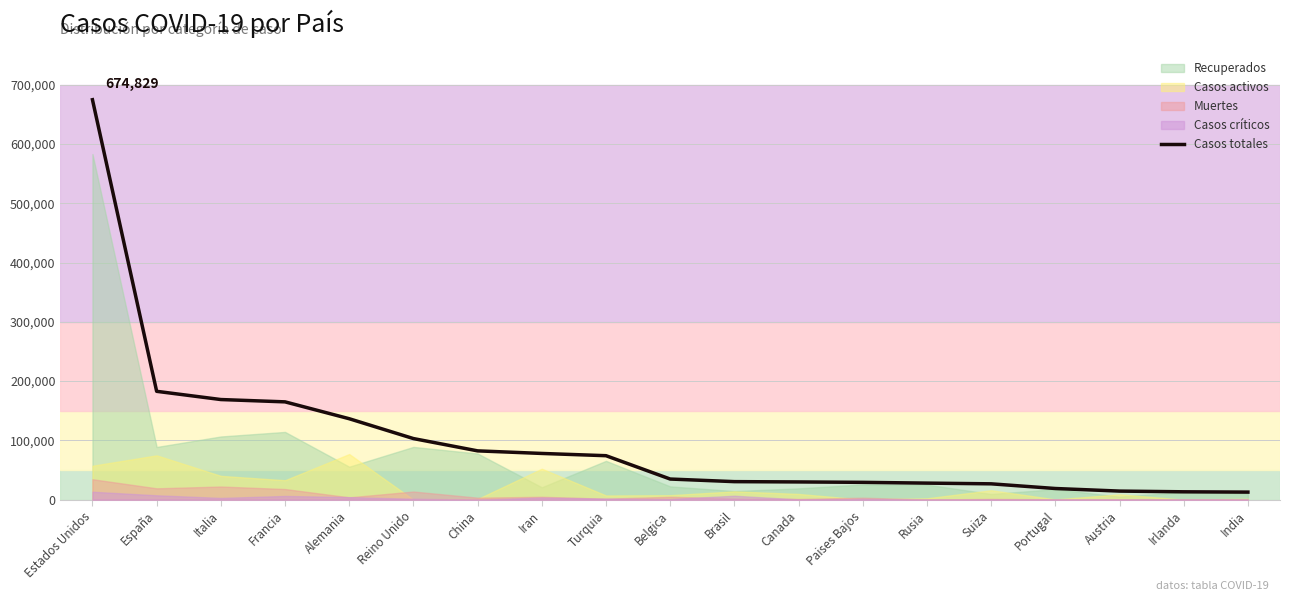

List the labels in order of value, smallest first.

India, Irlanda, Austria, Portugal, Suiza, Rusia, Paises Bajos, Canada, Brasil, Belgica, Turquia, Iran, China, Reino Unido, Alemania, Francia, Italia, España, Estados Unidos